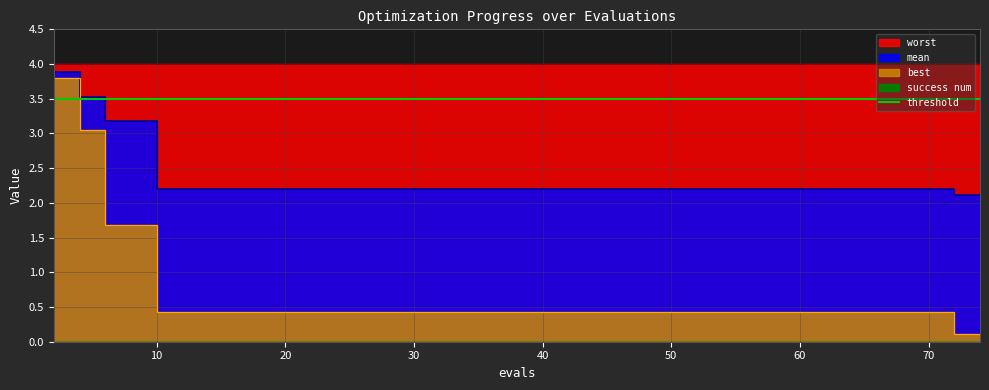

True or false: best and mean cross at least once.

False